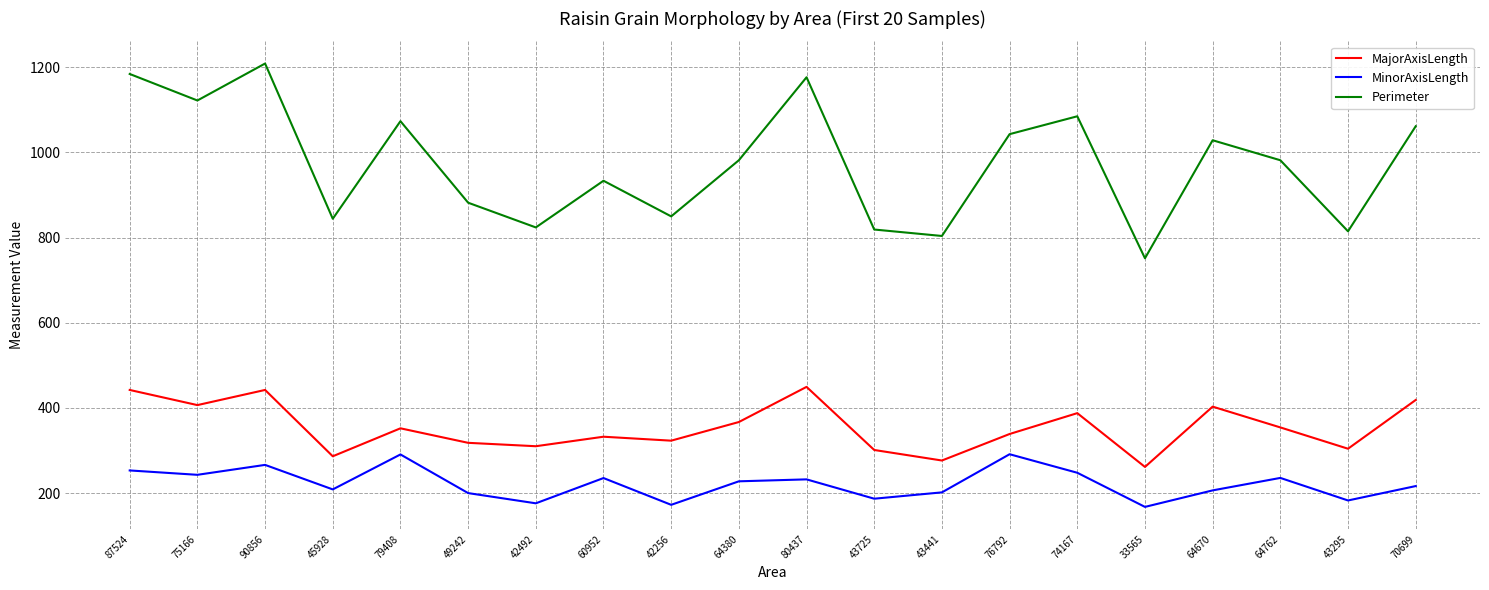

The MinorAxisLength series shows 398.3 at 60952. True or false?

False